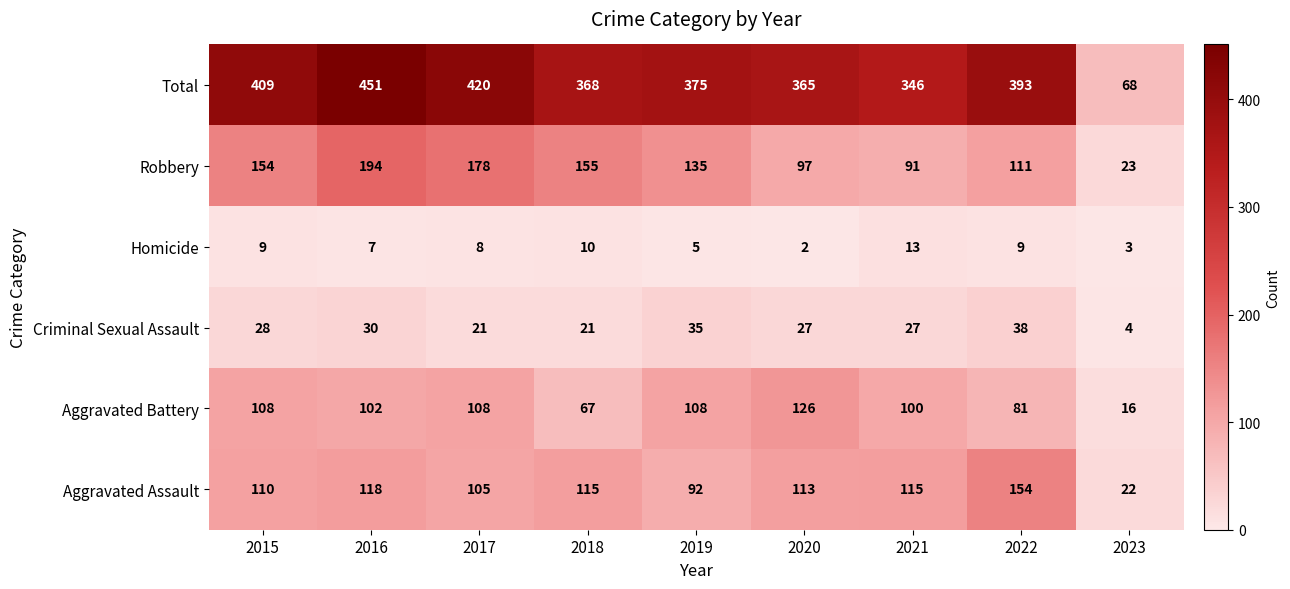

What is the total value across all series at 2015?

818